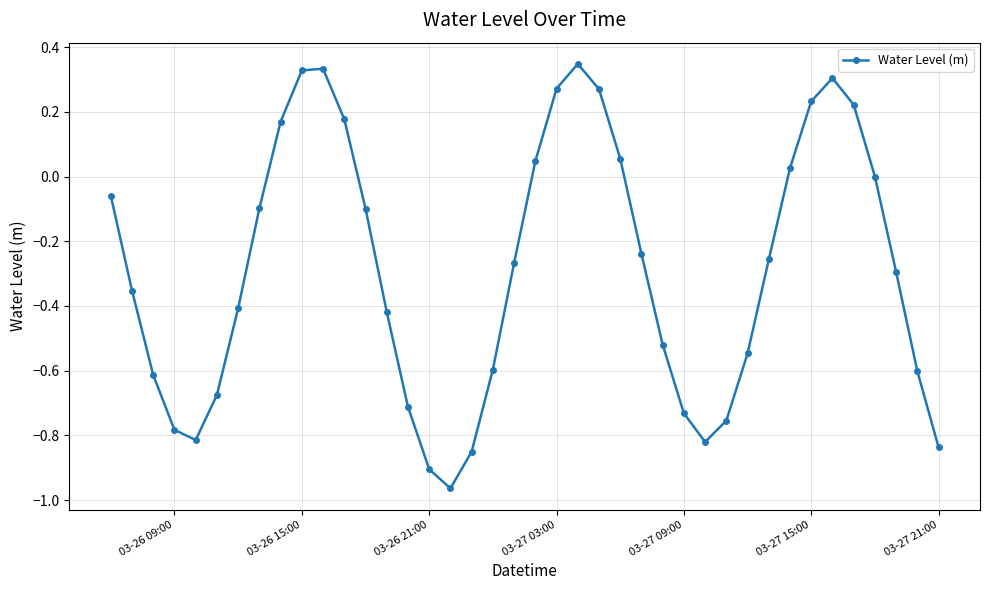

True or false: the data has more than 0 interior local peaks.

True